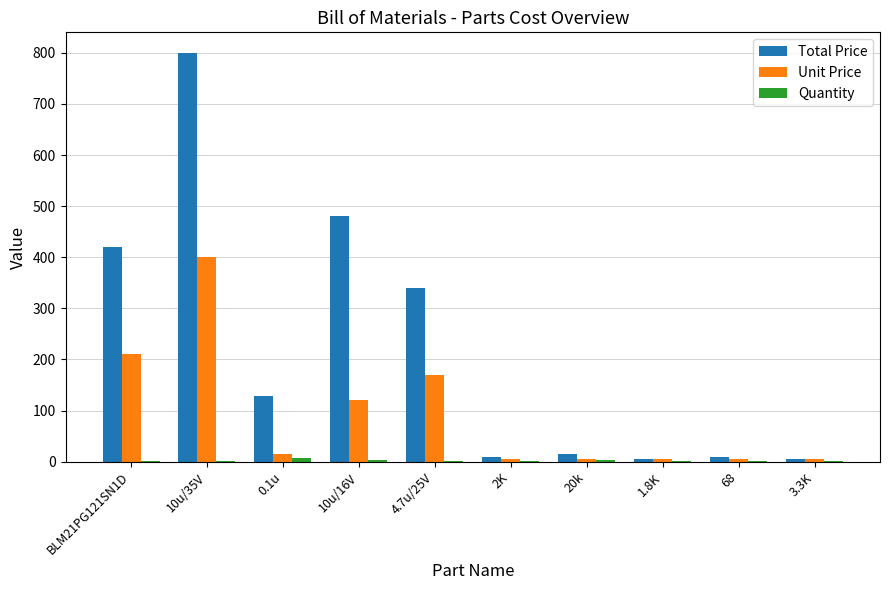

Is the value of Unit Price at 3.3K greater than the value of Total Price at BLM21PG121SN1D?

No